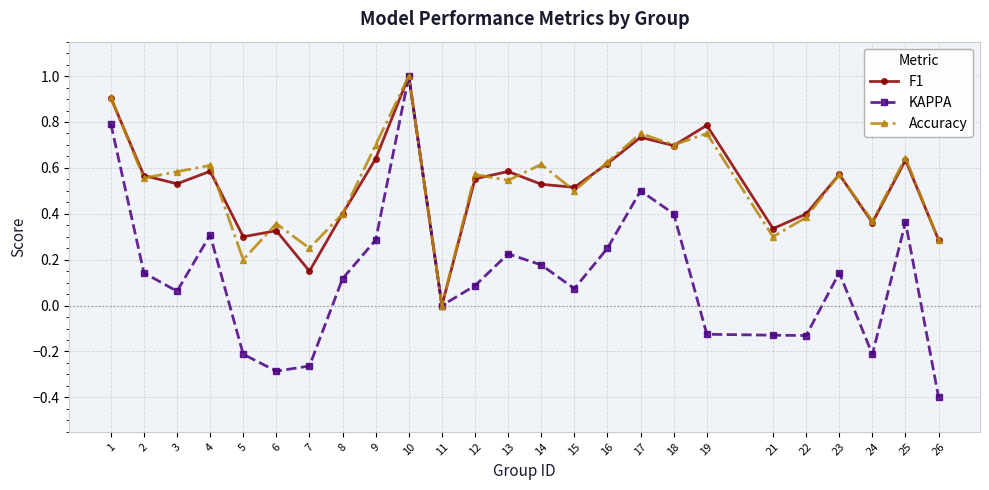

At which label does F1 reach its peak?

10